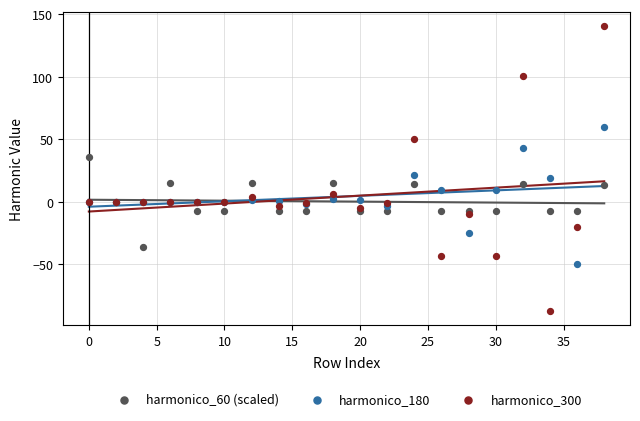

Which series reaches the minimum Y coordinate?

harmonico_300